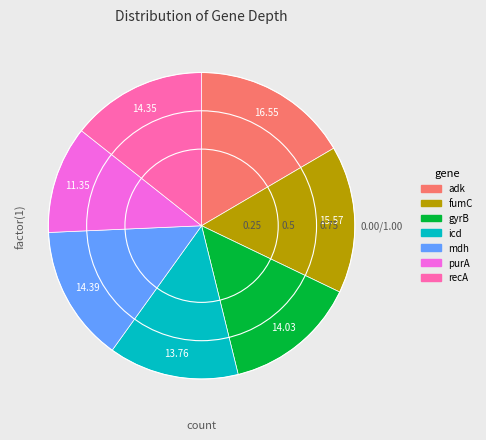

Is the sum of gyrB and recA greater than half?

No